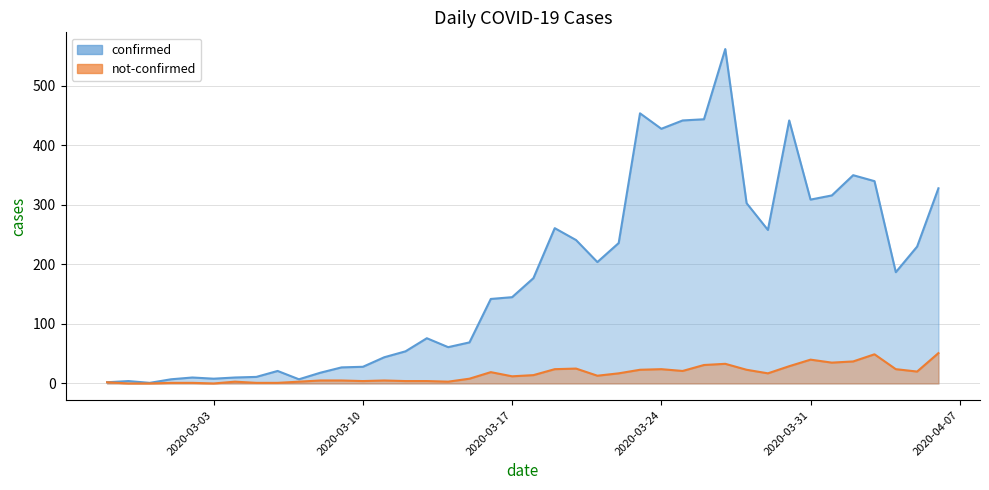

List the series in order of their overall mean, lowest first.

not-confirmed, confirmed